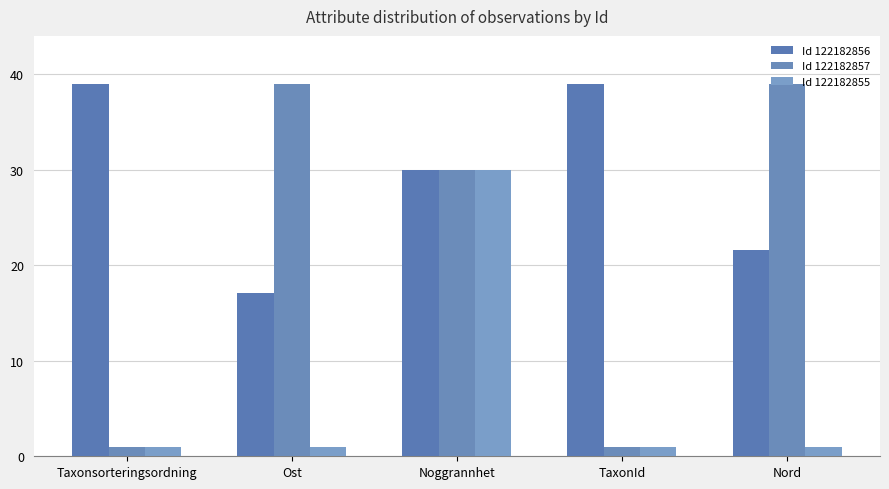

What is the sum of the Id 122182855 values at Taxonsorteringsordning and Noggrannhet?

31.0